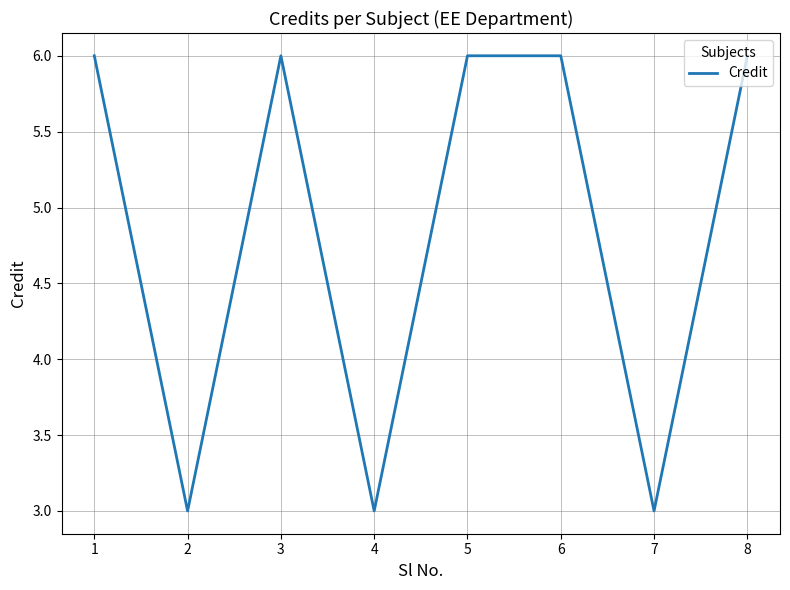

What is the ratio of the value at 7 to the value at 4?

1.0